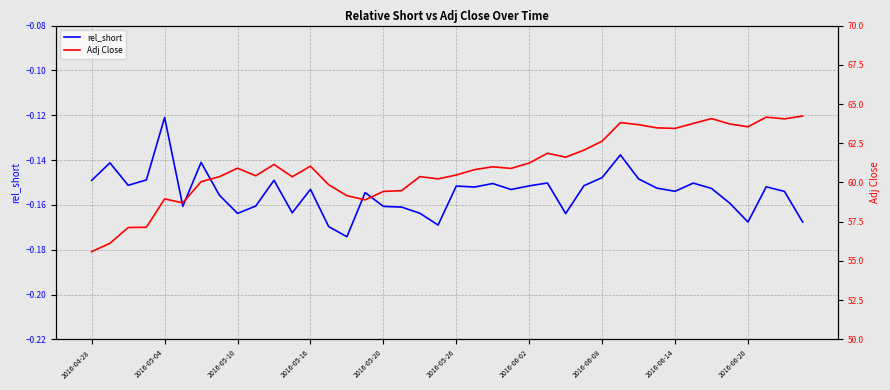

The value of rel_short at 2016-06-20 is -0.0. True or false?

False